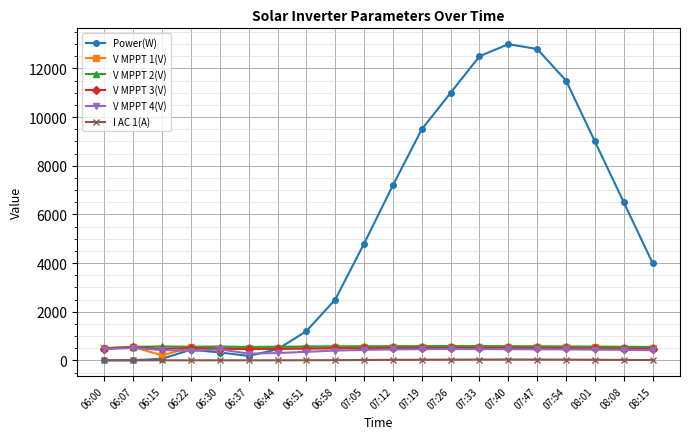

How many data points does each series have?

20